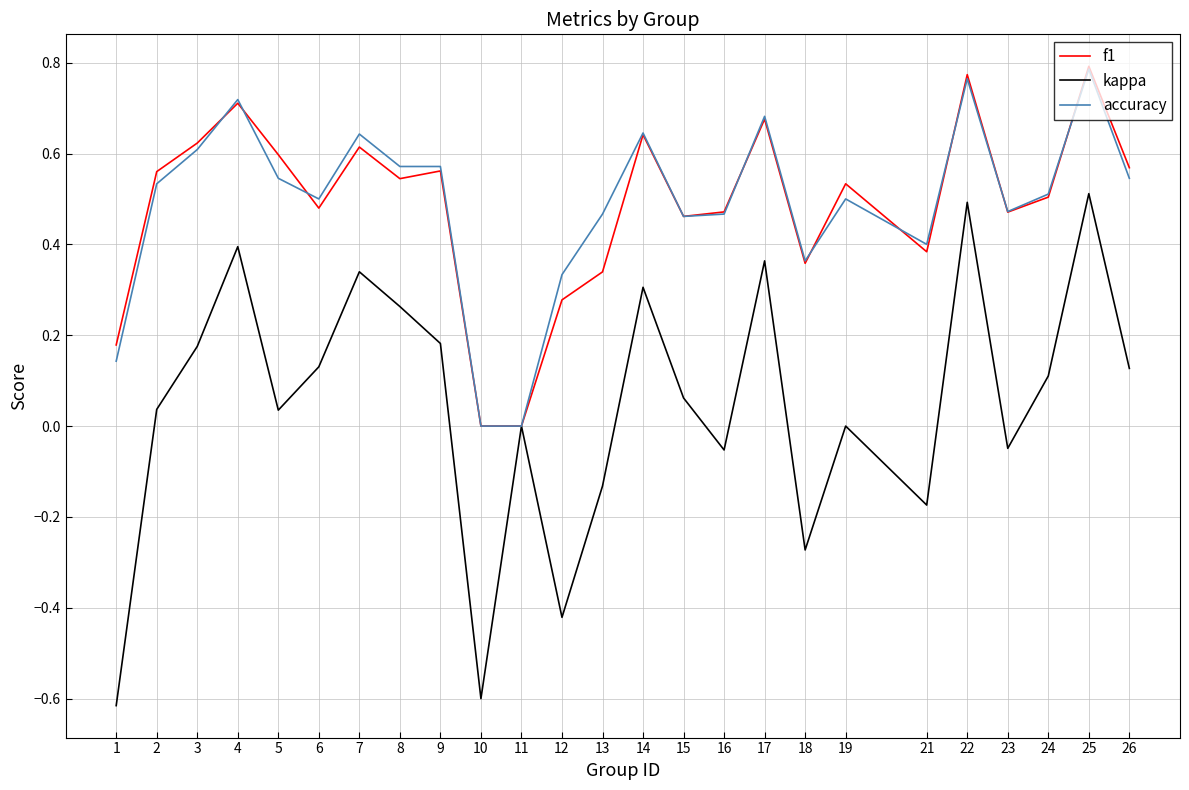

Is the value of f1 at 18 greater than the value of accuracy at 24?

No